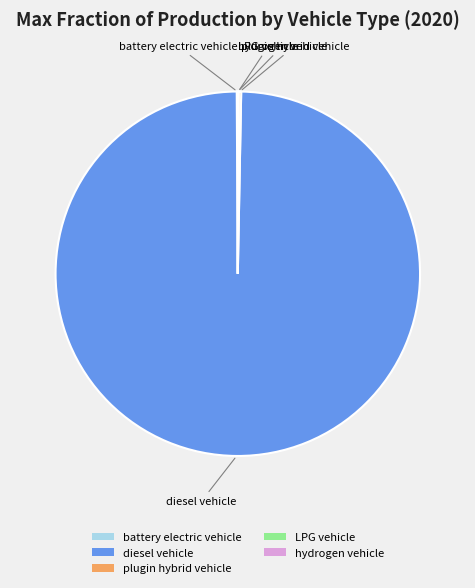

True or false: diesel vehicle accounts for 100% of the total.

True